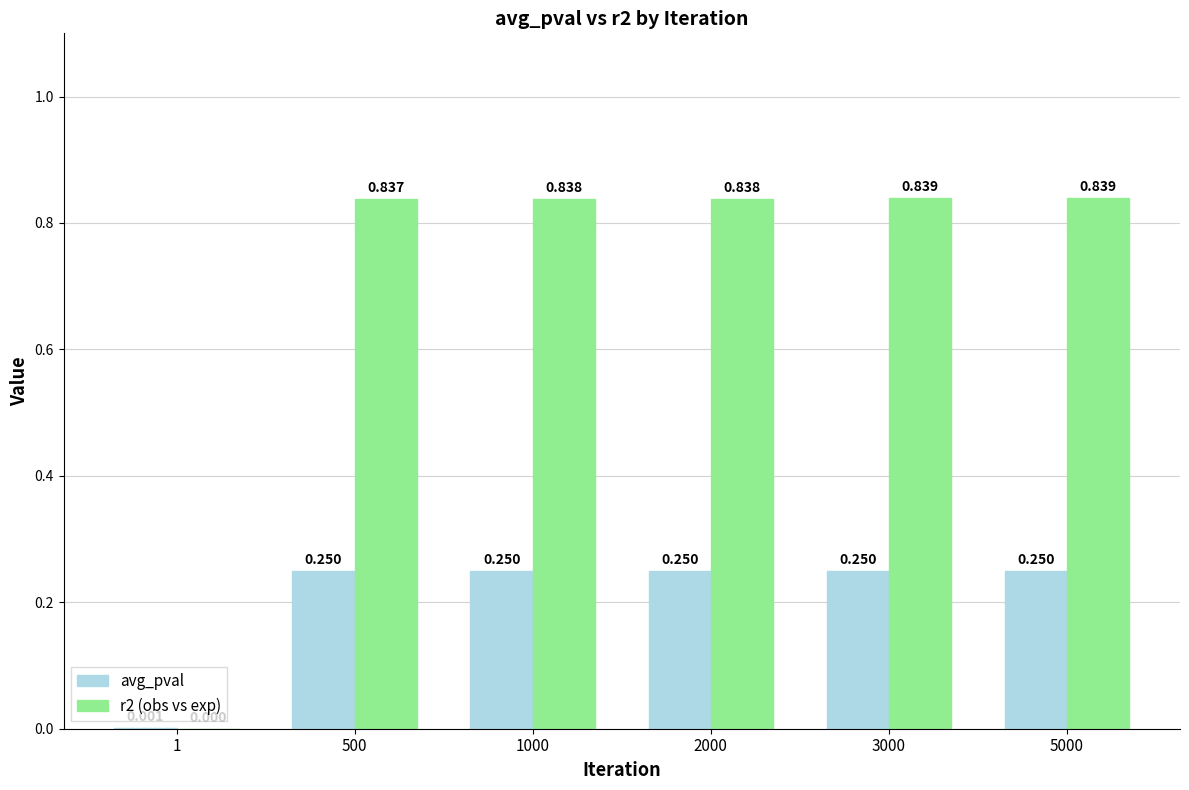

Does the chart contain stacked bars?

No